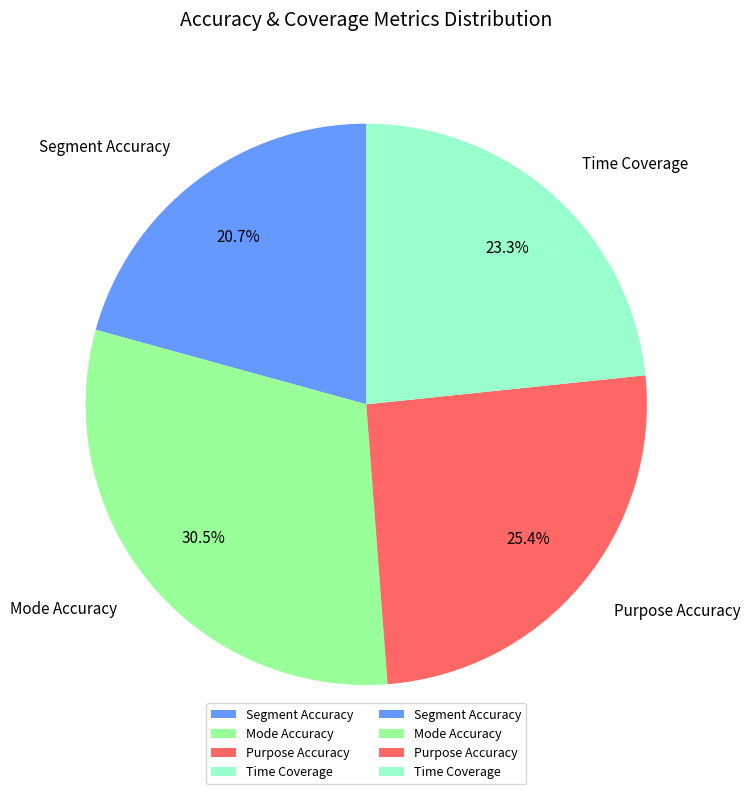

How many segments does this pie chart have?

4